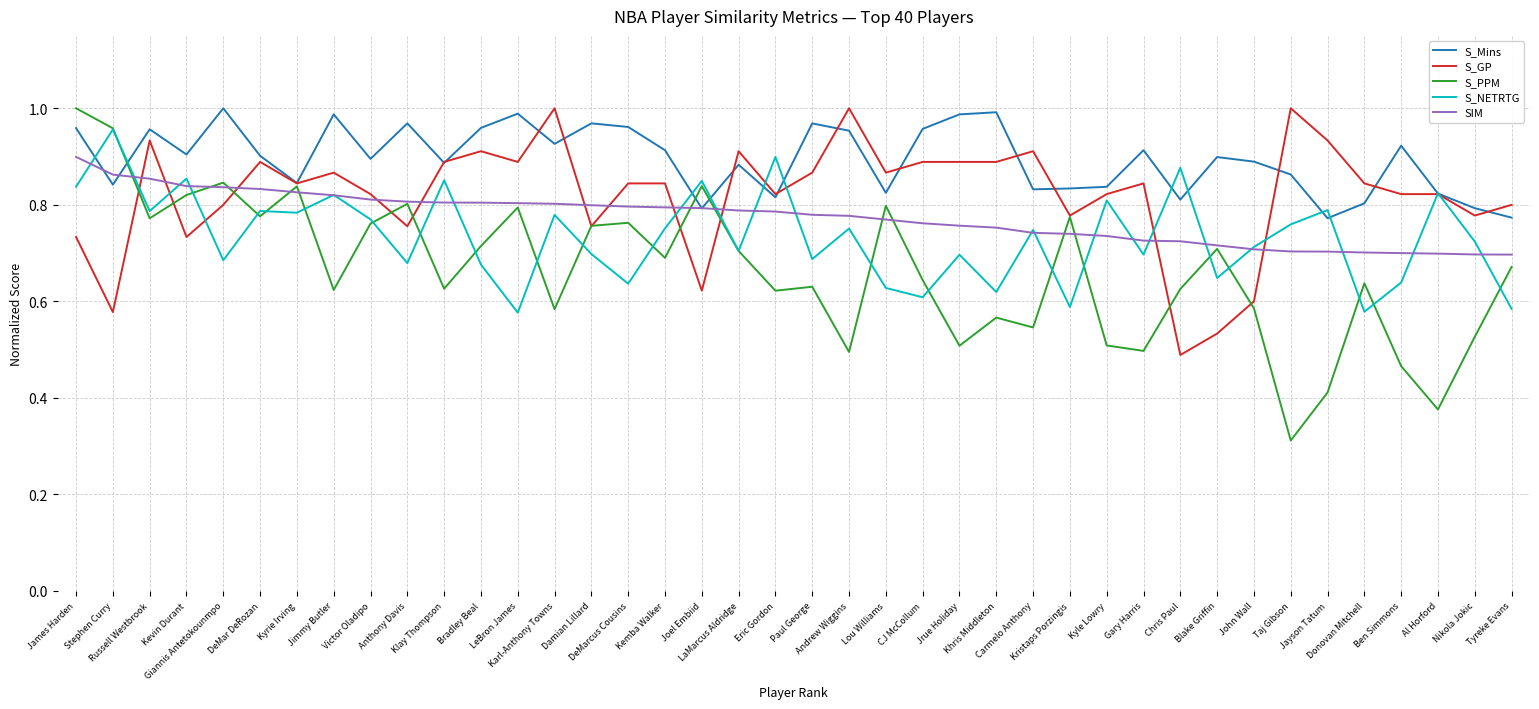

What is the difference between the second highest and minimum values in the SIM series?

0.2